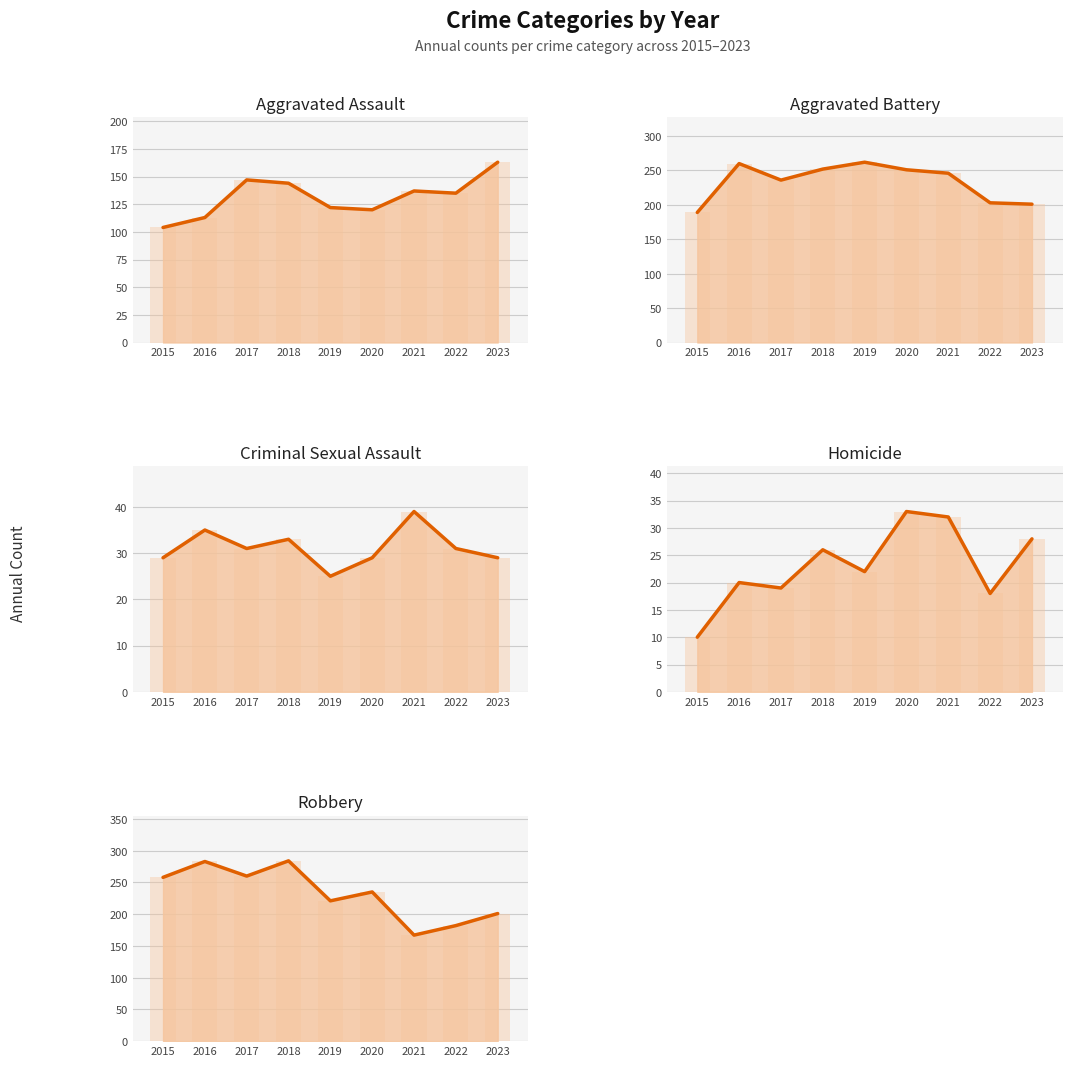

Which series has the widest spread of values?

Robbery (line)